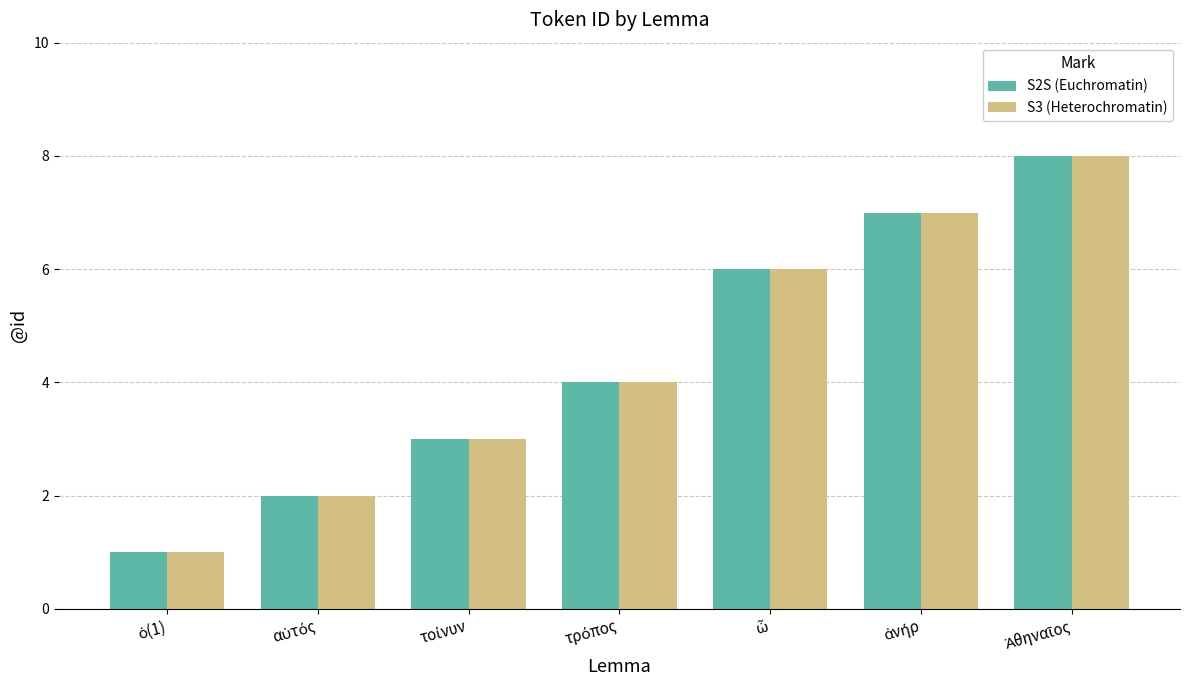

At how many categories does at least one series exceed 5?

3